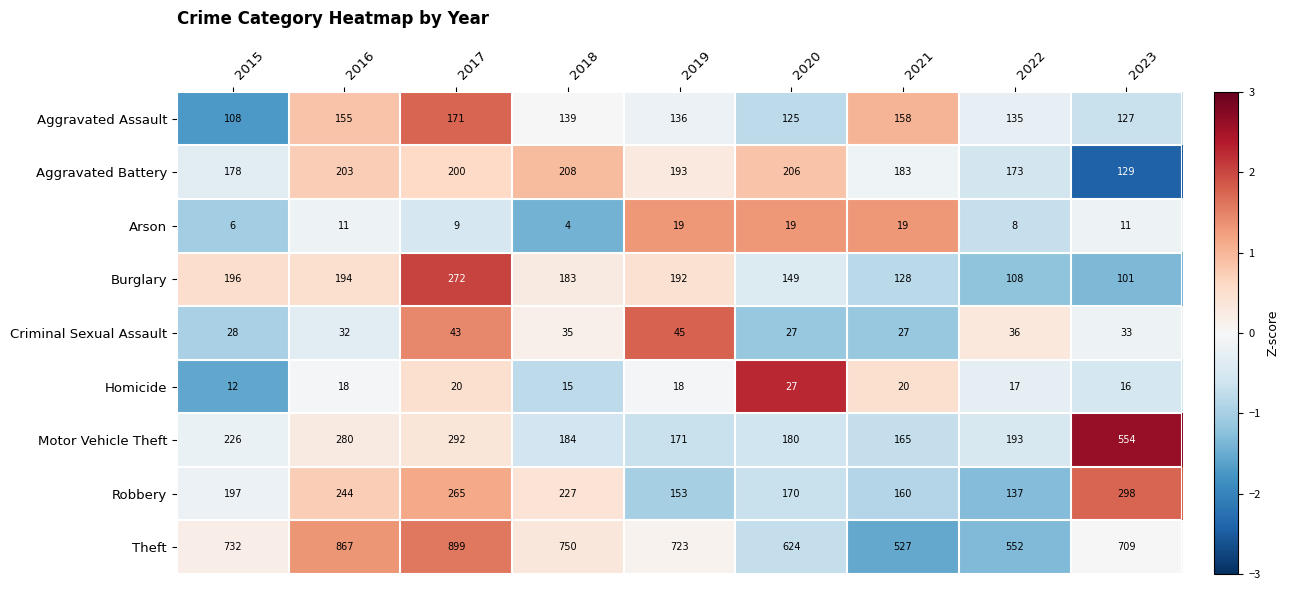

What is the difference between the maximum and minimum values in the Aggravated Assault series?

63